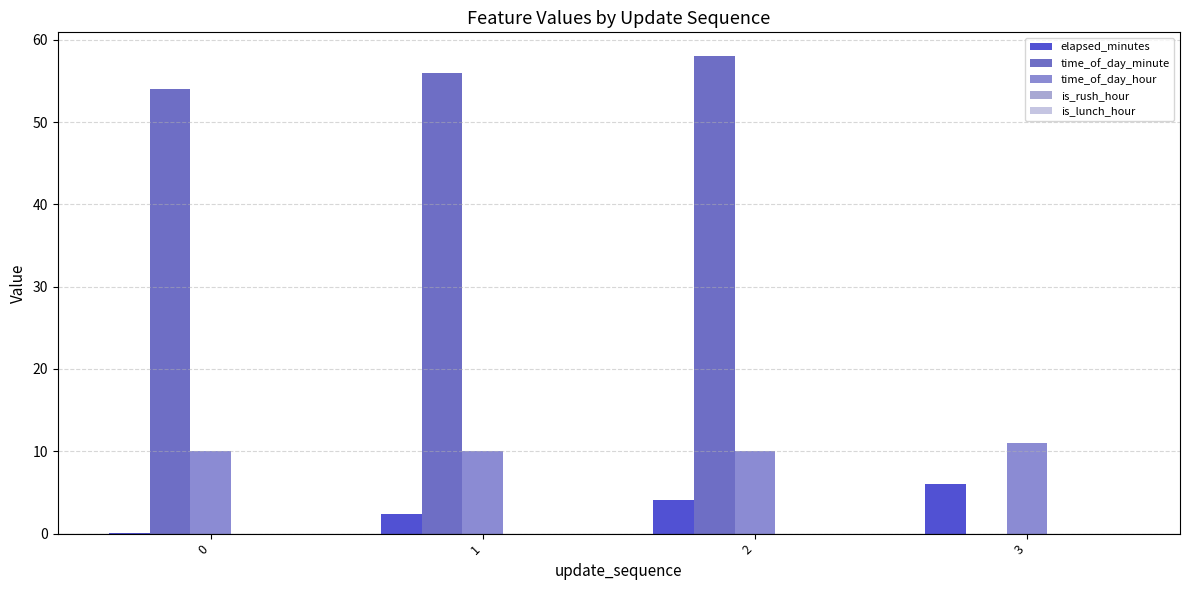

Count the number of categories in the chart.

4